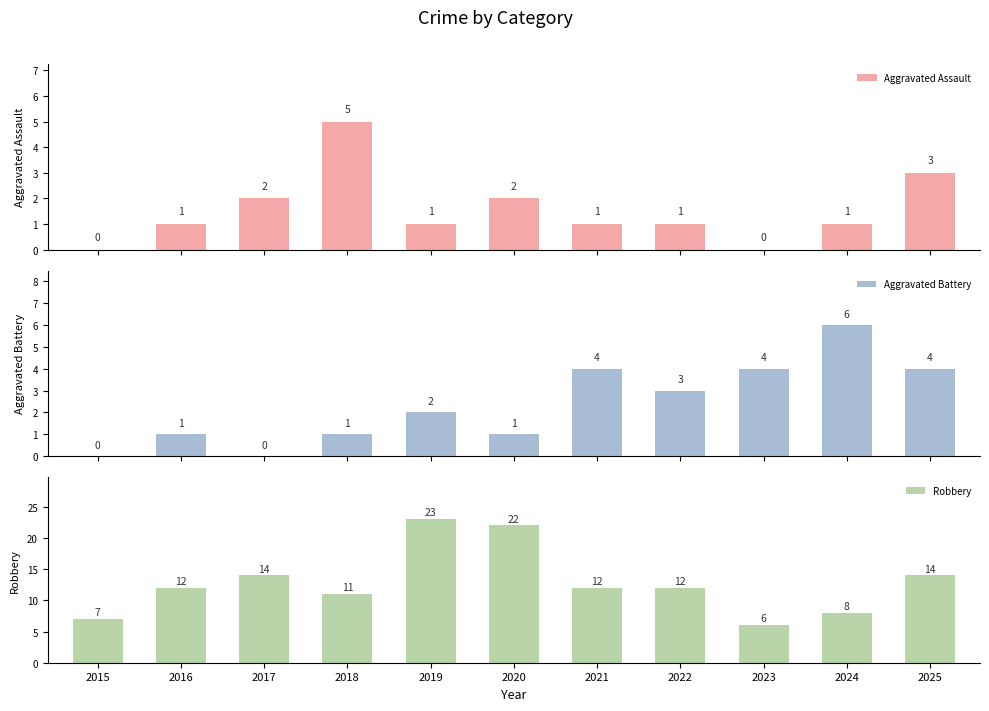

Reading left to right, list all the values displayed in this chart.

Aggravated Assault: 0	1	2	5	1	2	1	1	0	1	3
Aggravated Battery: 0	1	0	1	2	1	4	3	4	6	4
Robbery: 7	12	14	11	23	22	12	12	6	8	14